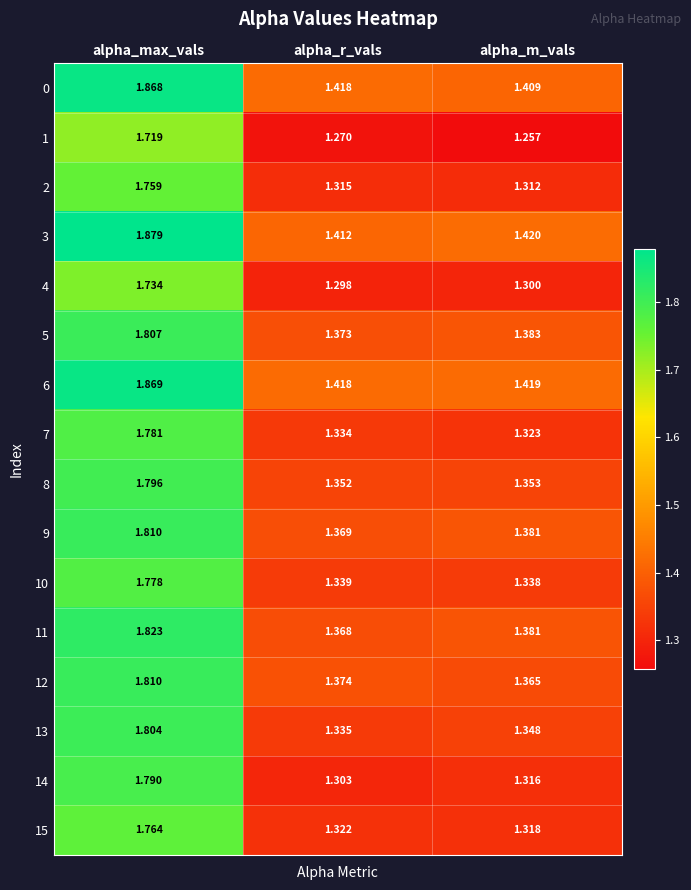

At which label is 9 closest to 1?

alpha_r_vals